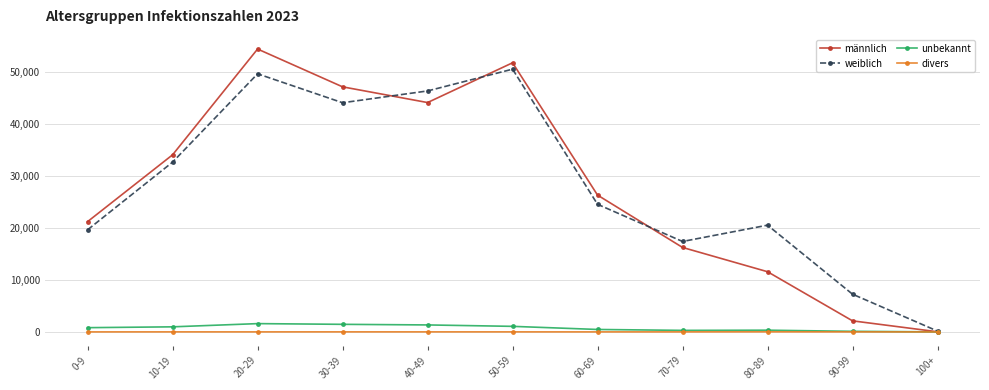

Where is the first local maximum for weiblich?

20-29